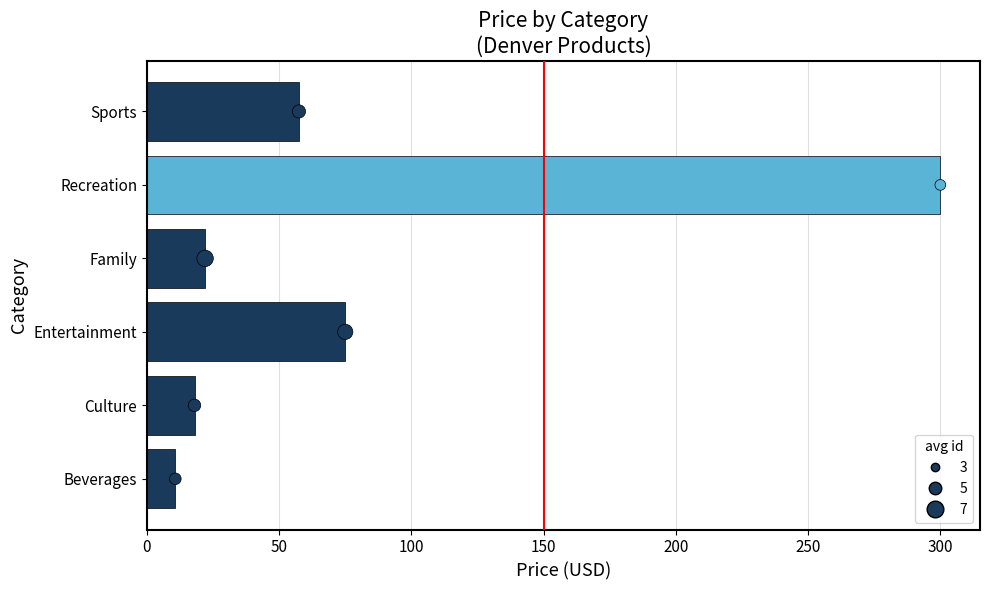

Which series contains the highest Y value?

price